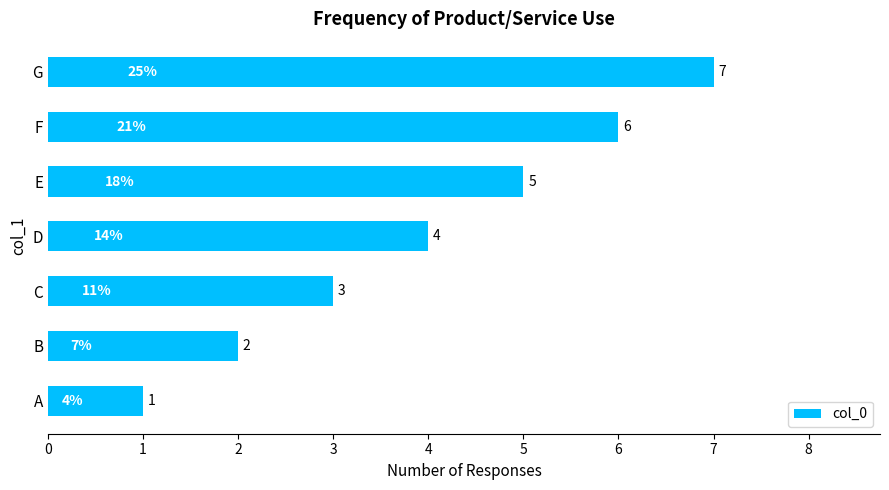

Between C and A, which is larger?

C